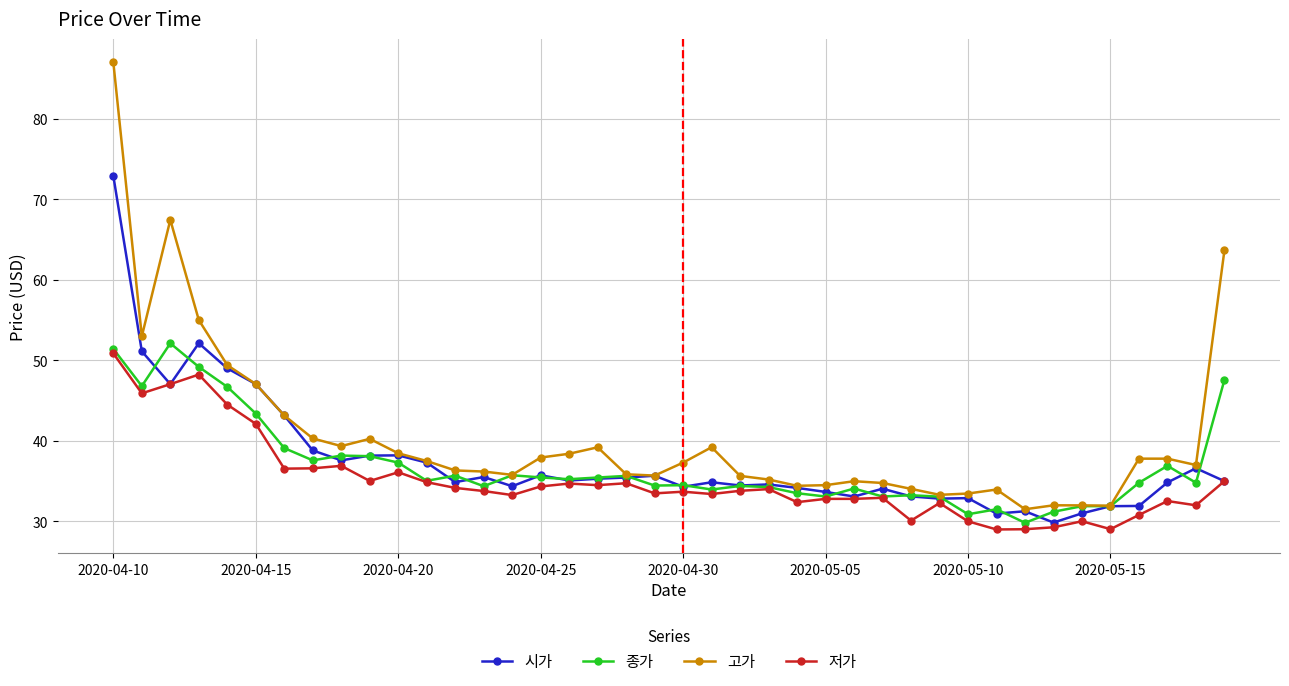

Which series has the widest spread of values?

고가